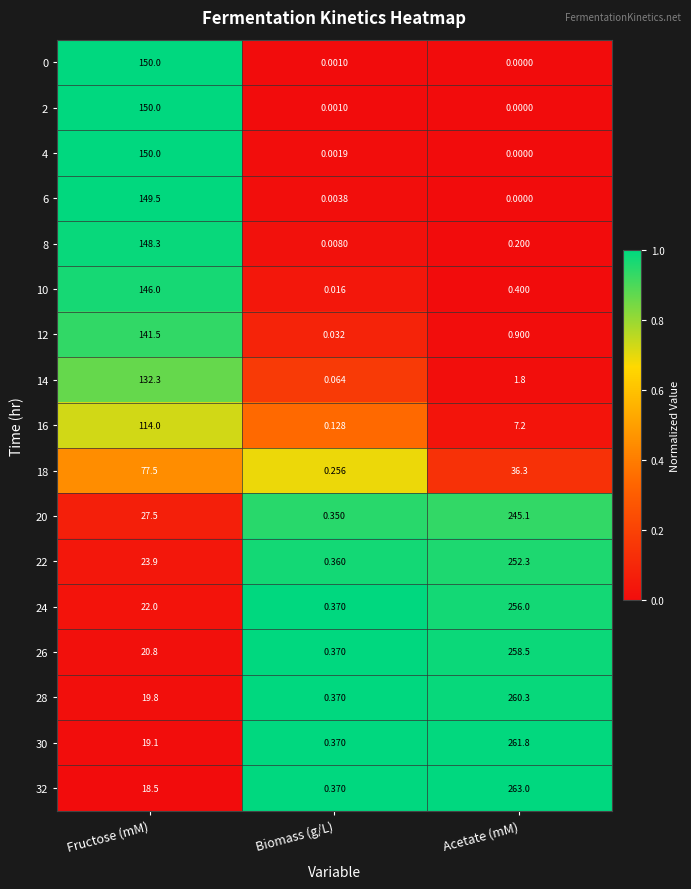

At which category is the sum across all series the highest?

Acetate (mM)